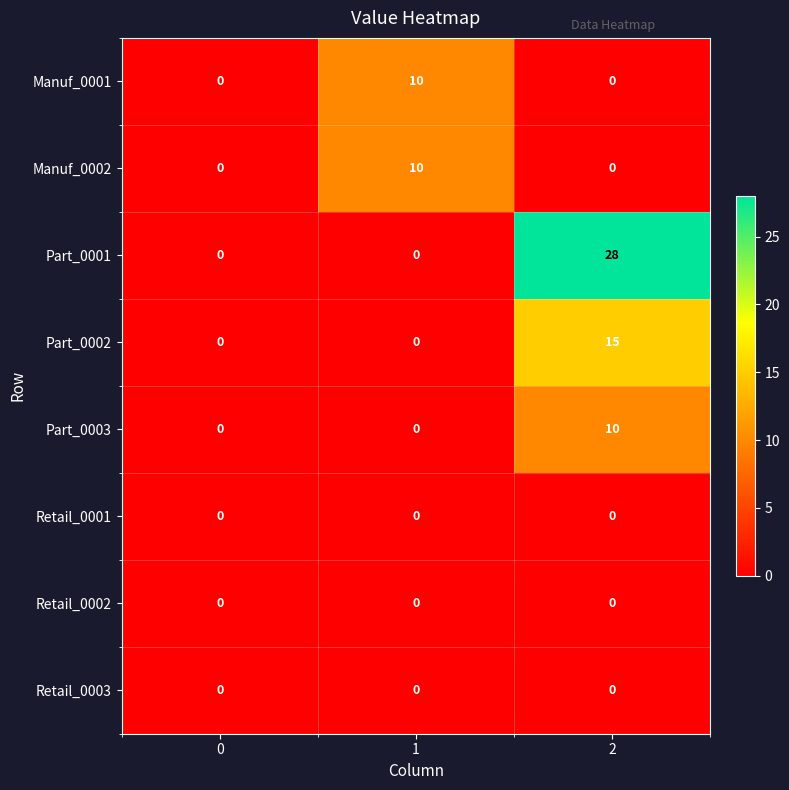

How many distinct data groups are displayed?

8